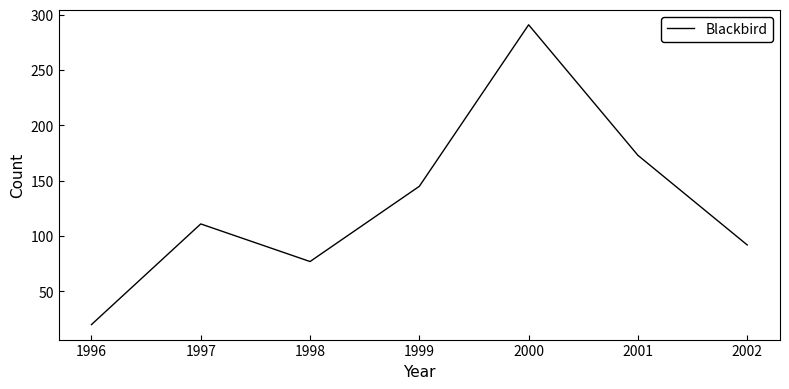

How many categories are shown in the chart?

7